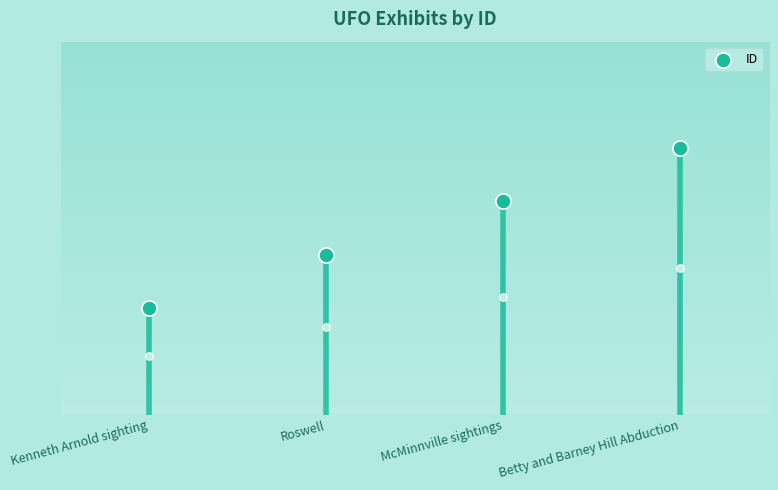

What is the change in value from McMinnville sightings to Betty and Barney Hill Abduction?

+1